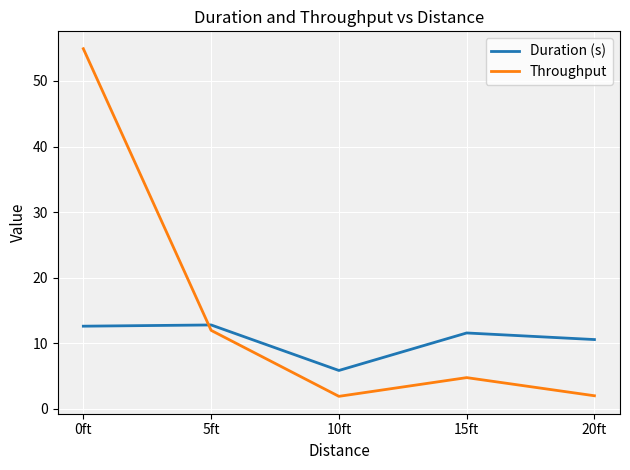

Rank the series by their average value, from lowest to highest.

Duration (s), Throughput